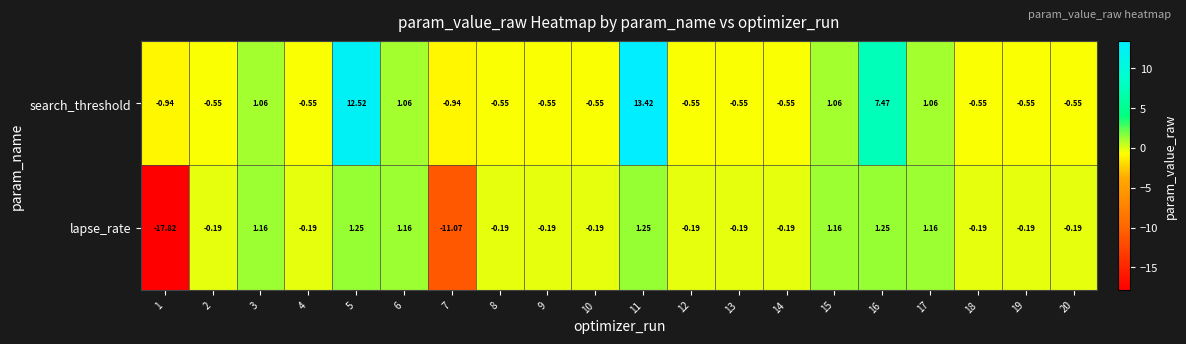

How many categories are shown in the chart?

20